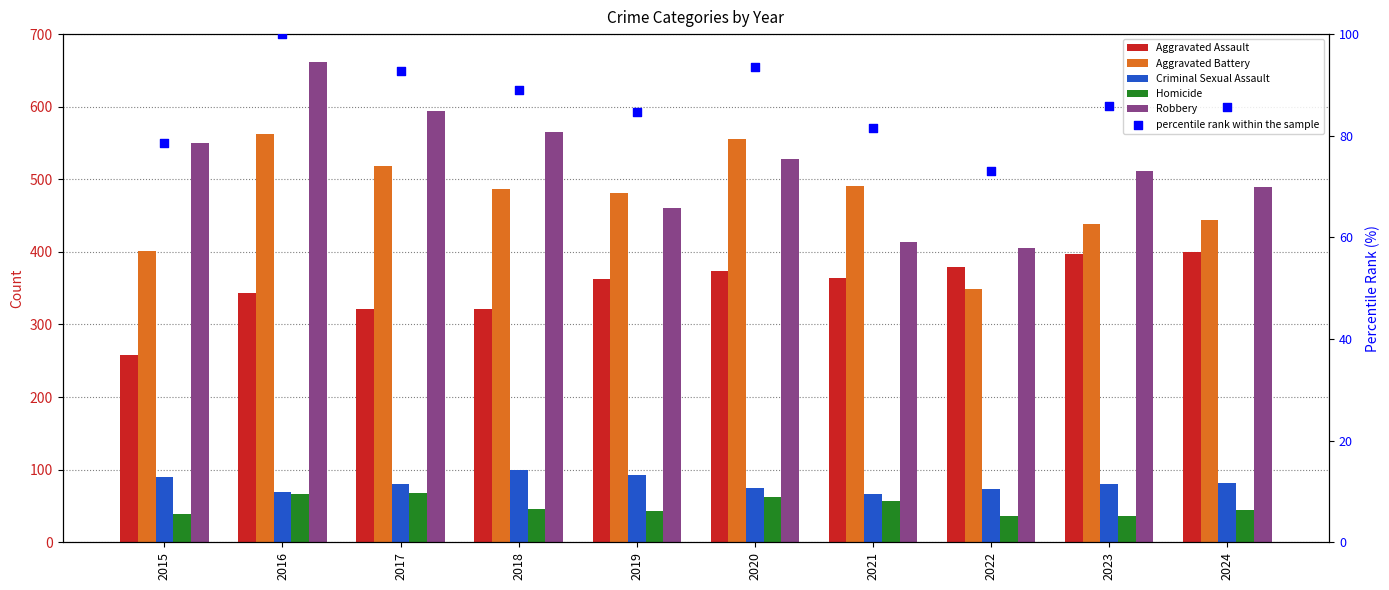

What is the total value across all series at 2024?

1544.6